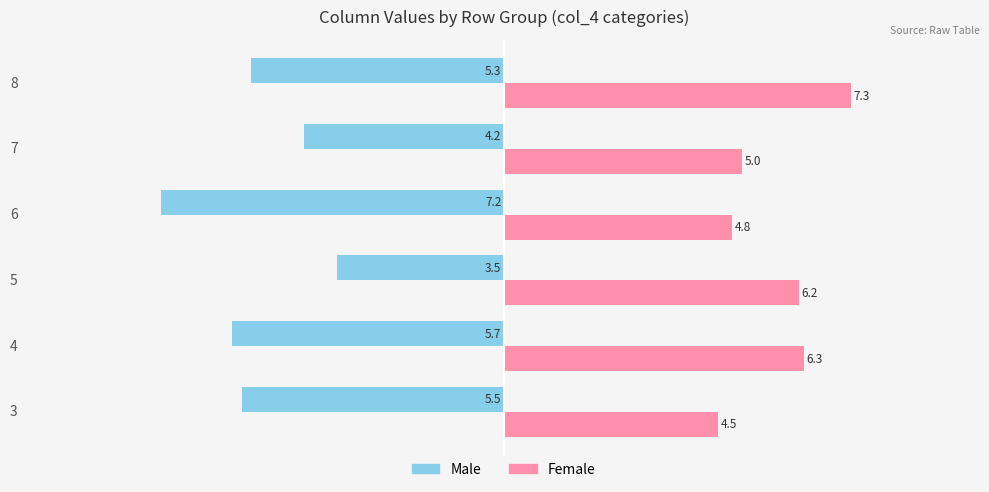

What is the difference between the maximum and minimum values in the Female series?

2.8